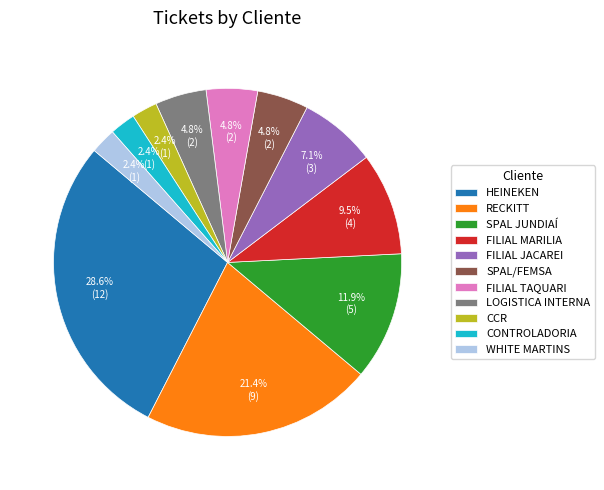

Is it true that CONTROLADORIA is 2% of the pie?

True